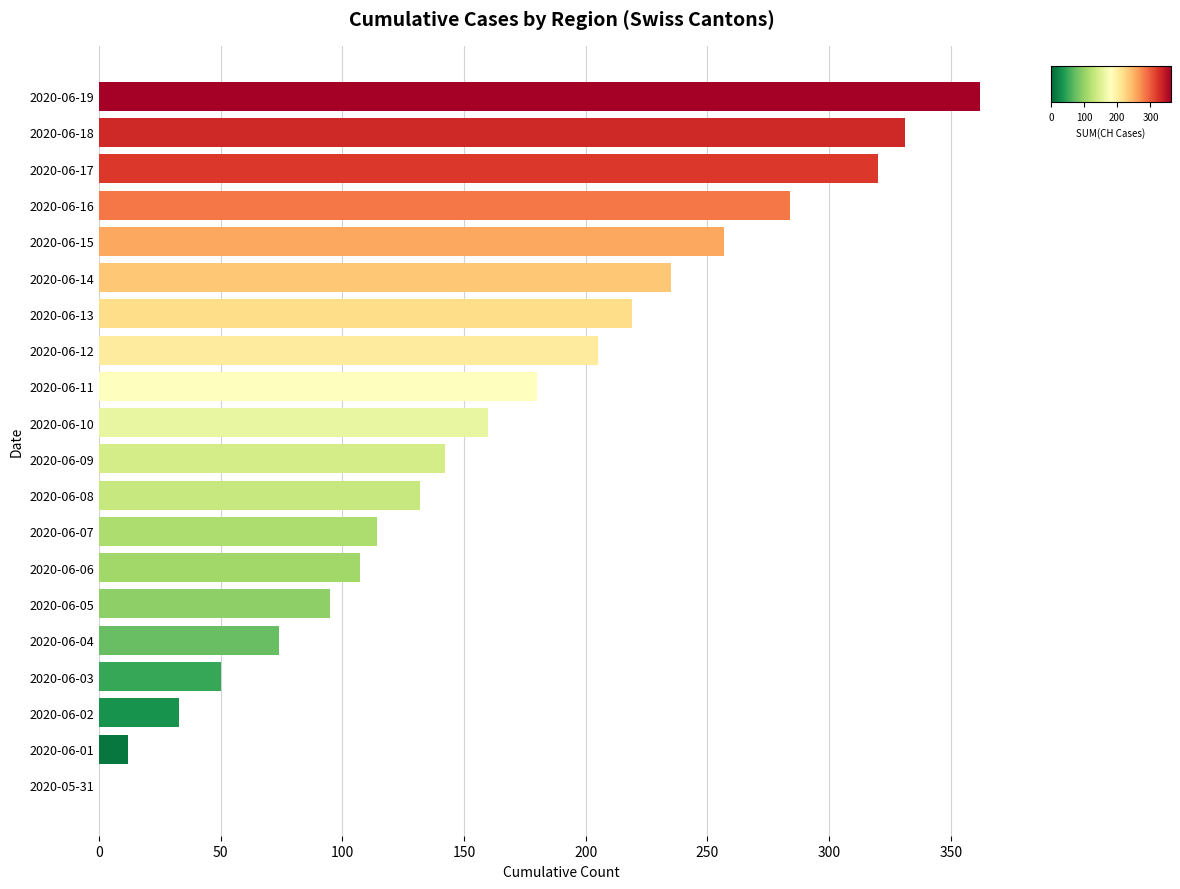

Is it true that the value at 2020-06-10 is 286?

False